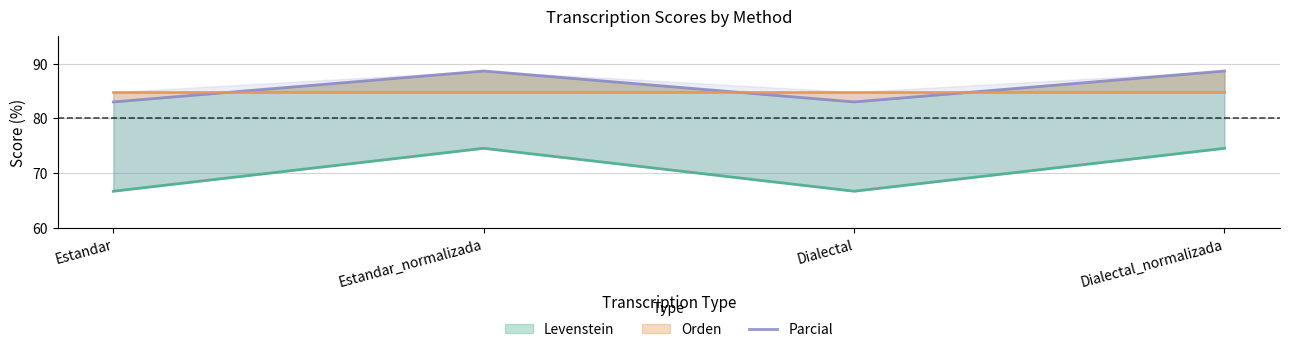

What position from the right is Estandar?

4